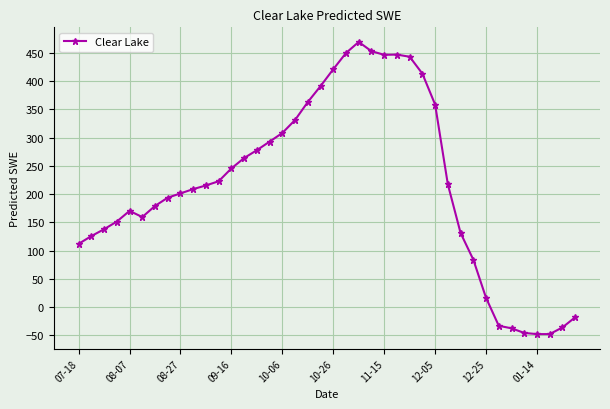

What is the maximum value shown in the chart?

469.0